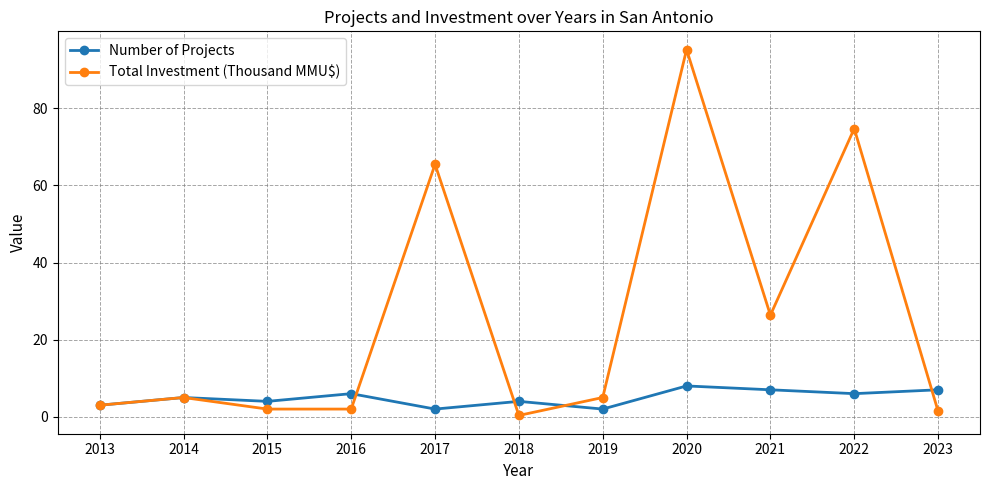

At 2022, list the series in order from largest to smallest.

Total Investment (Thousand MMU$), Number of Projects